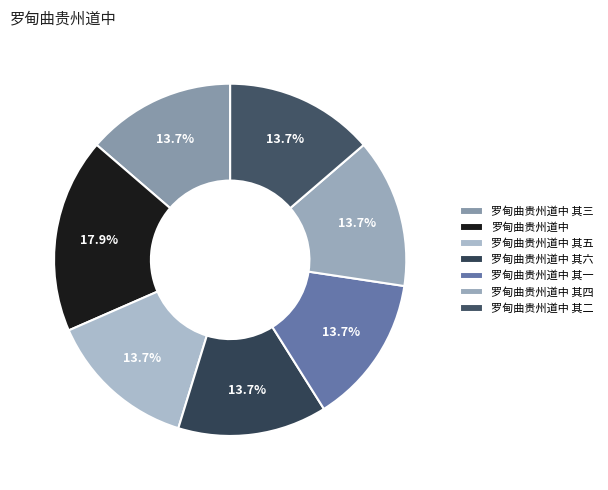

Between 罗甸曲贵州道中 其一 and 罗甸曲贵州道中, which is larger?

罗甸曲贵州道中